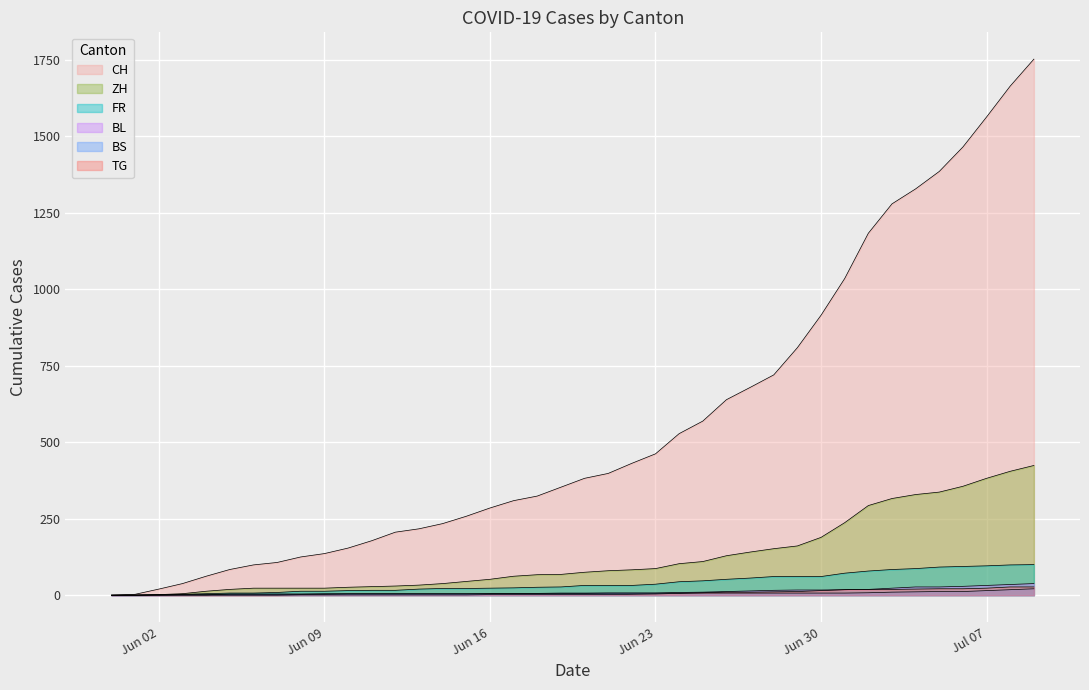

The value of BS at 2020-07-02 is 8. True or false?

True